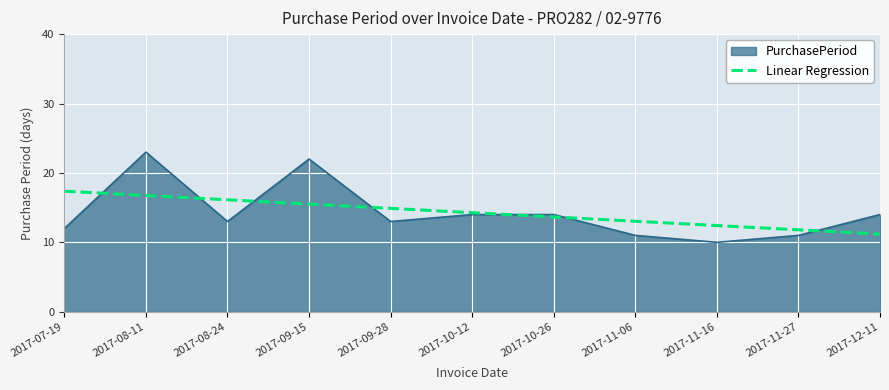

What is the label of the 6th point from the right?

2017-10-12